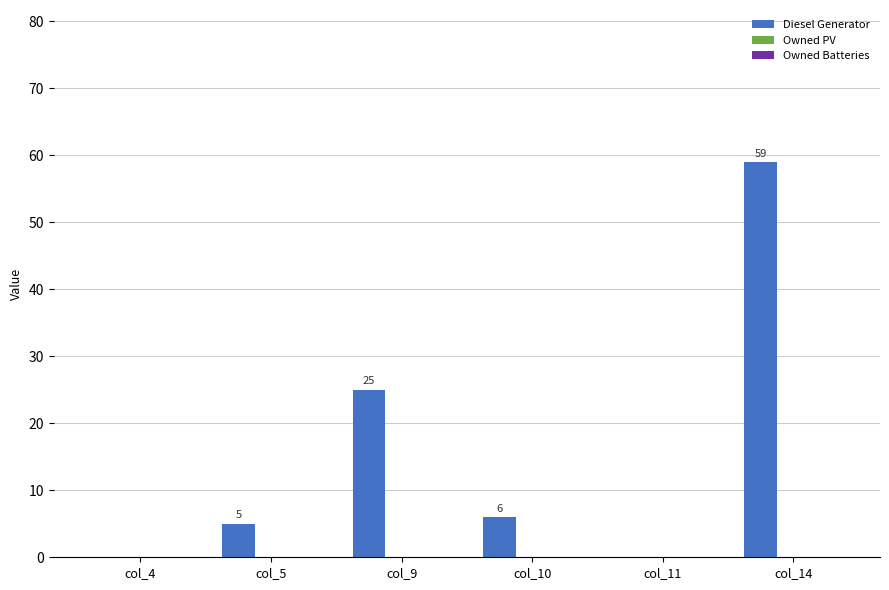

Between col_14 and col_11, which is larger?

col_14